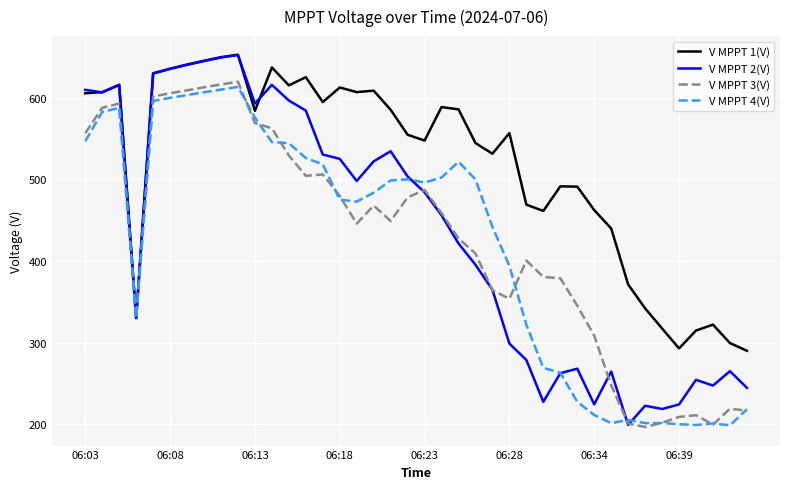

How many lines are shown in the chart?

4